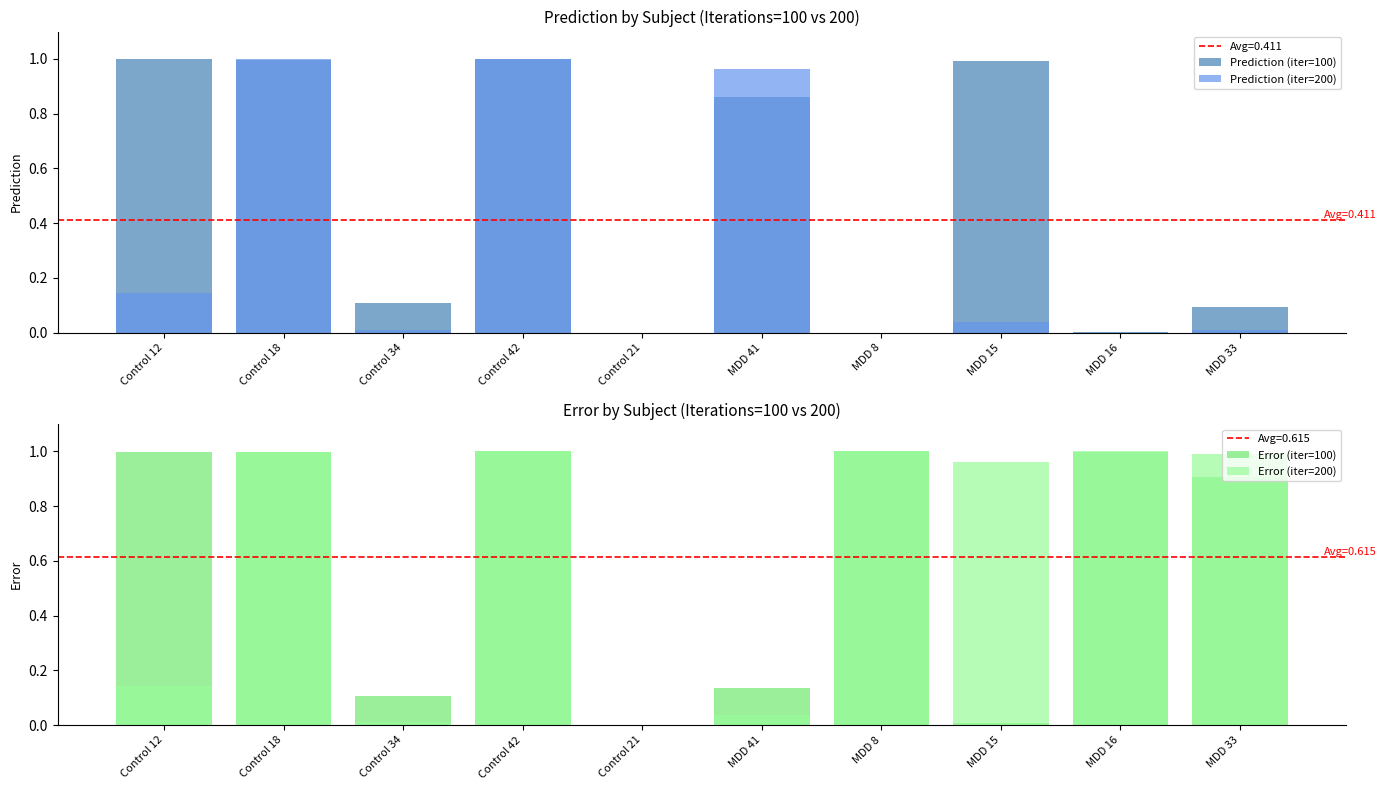

How many bars are there in total?

40